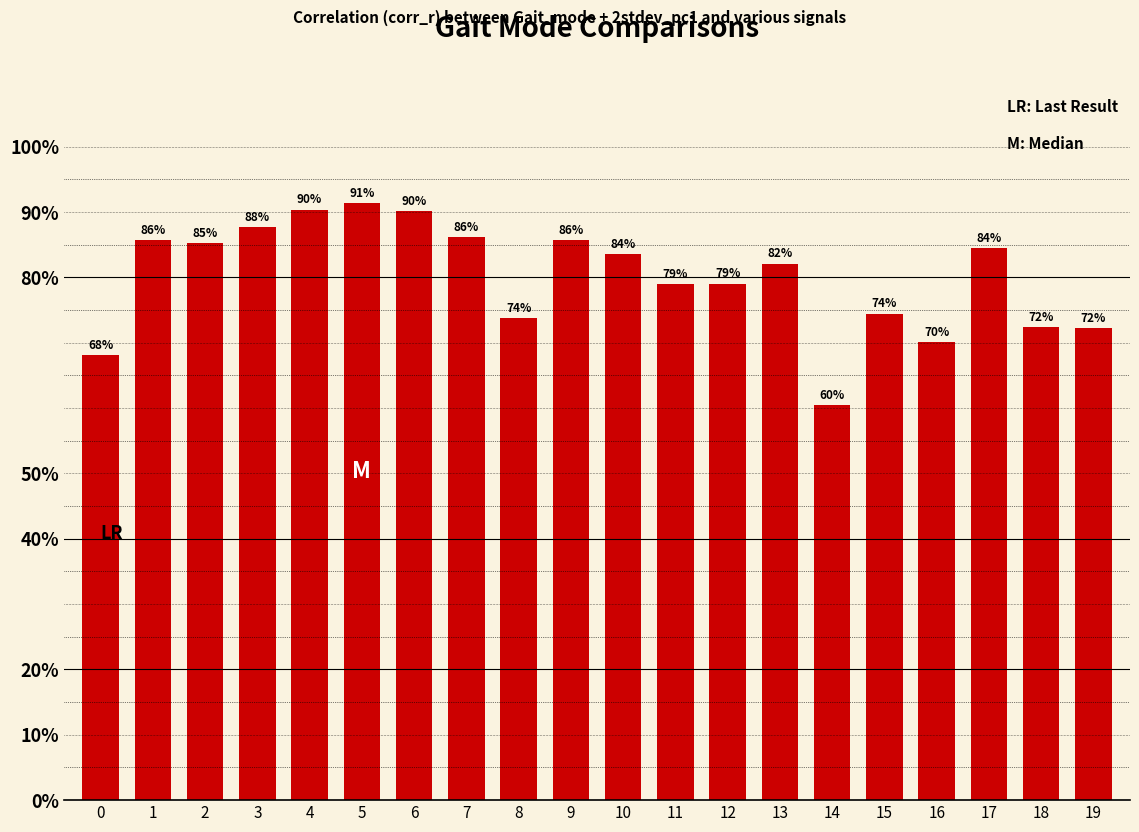

Which label corresponds to the largest value in the chart?

5